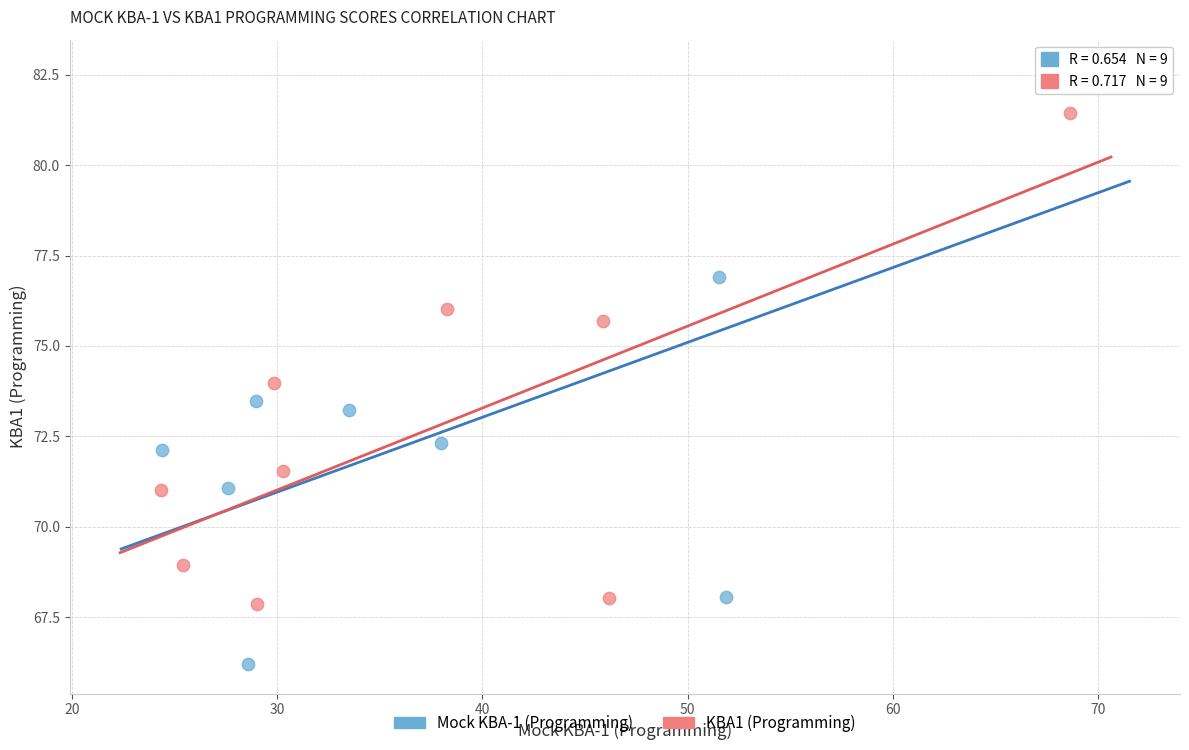

Which series reaches the minimum Y coordinate?

Mock KBA-1 (Programming)